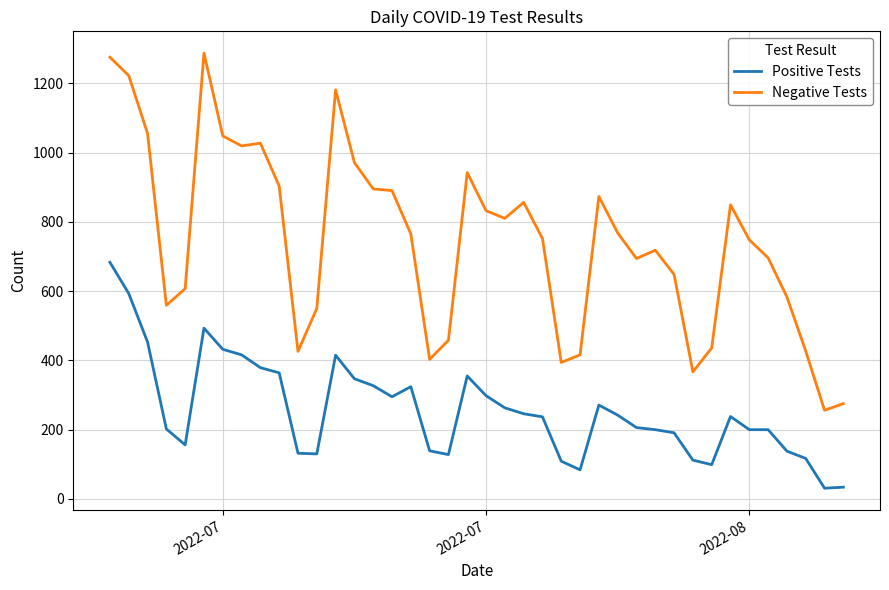

List the series in order of their overall mean, highest first.

Negative Tests, Positive Tests